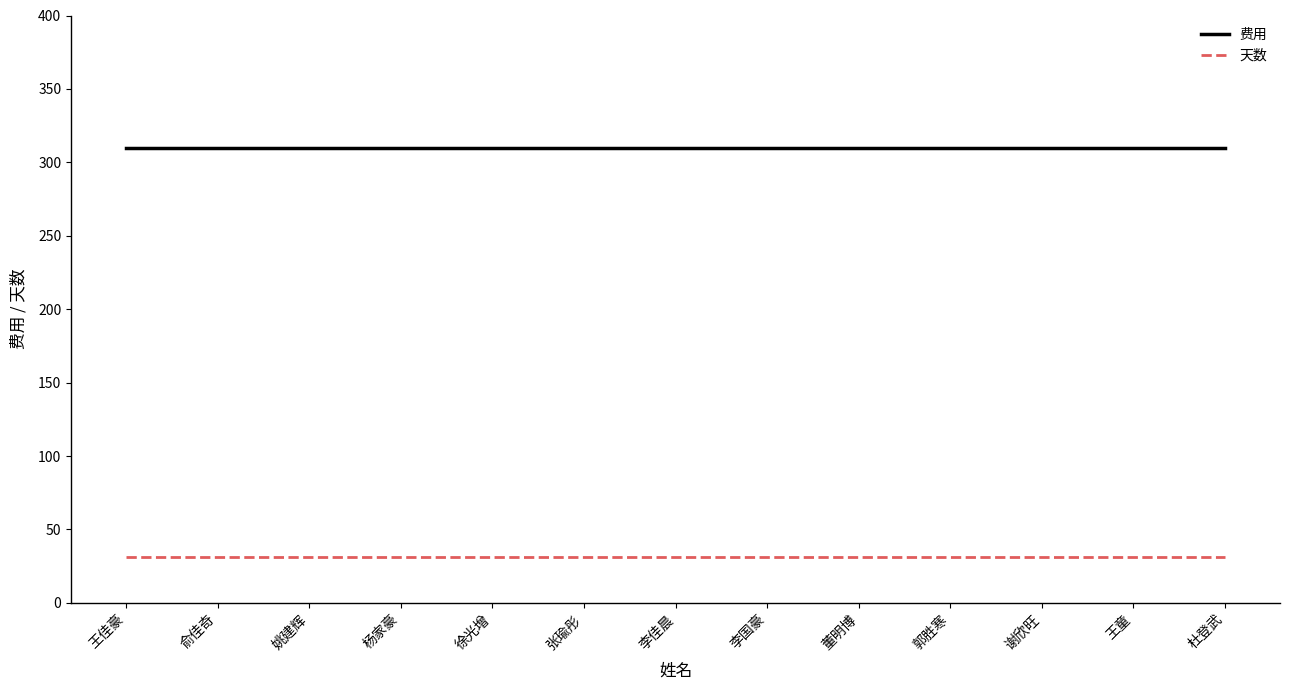

List the series in order of their overall mean, lowest first.

天数, 费用